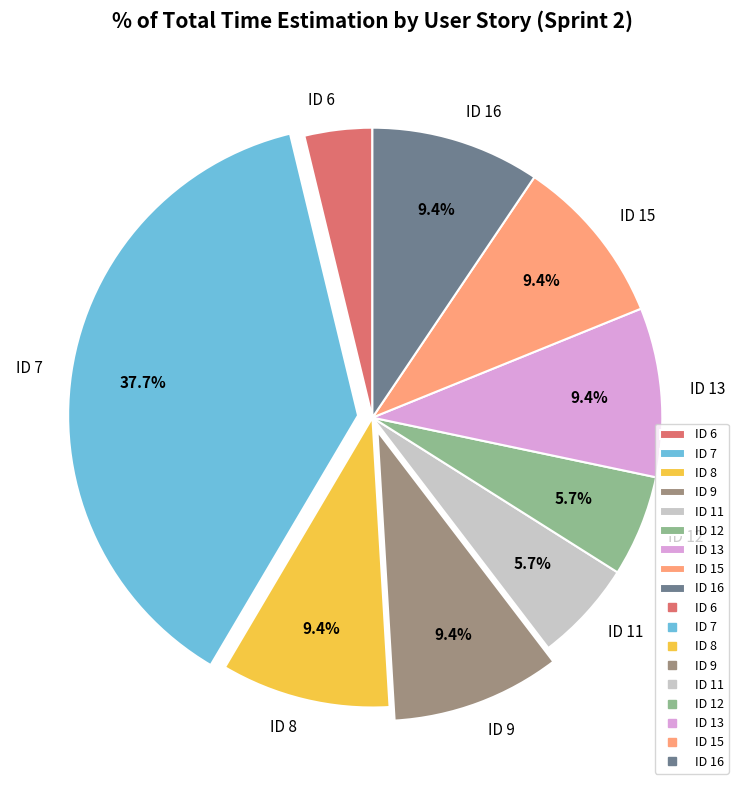

Does any single category account for the majority?

No